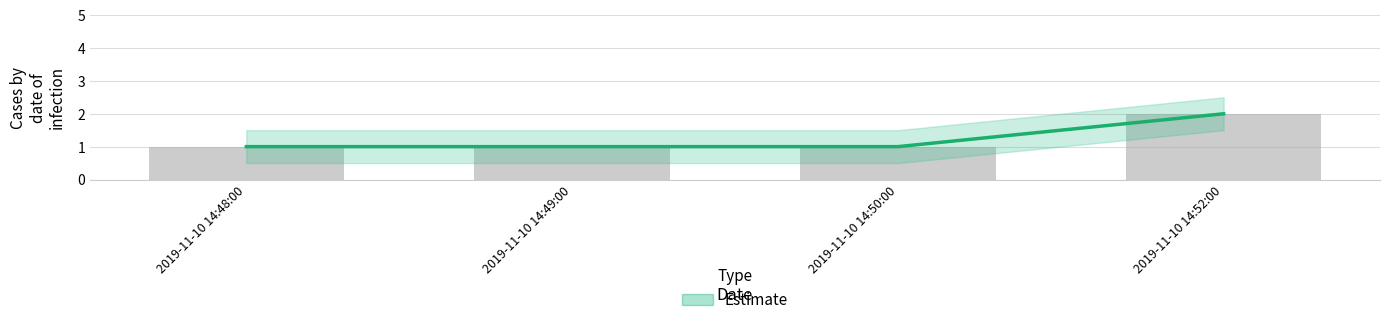

Reading left to right, extract all data points from this chart.

2019-11-10 14:48:00=1	2019-11-10 14:49:00=1	2019-11-10 14:50:00=1	2019-11-10 14:52:00=2